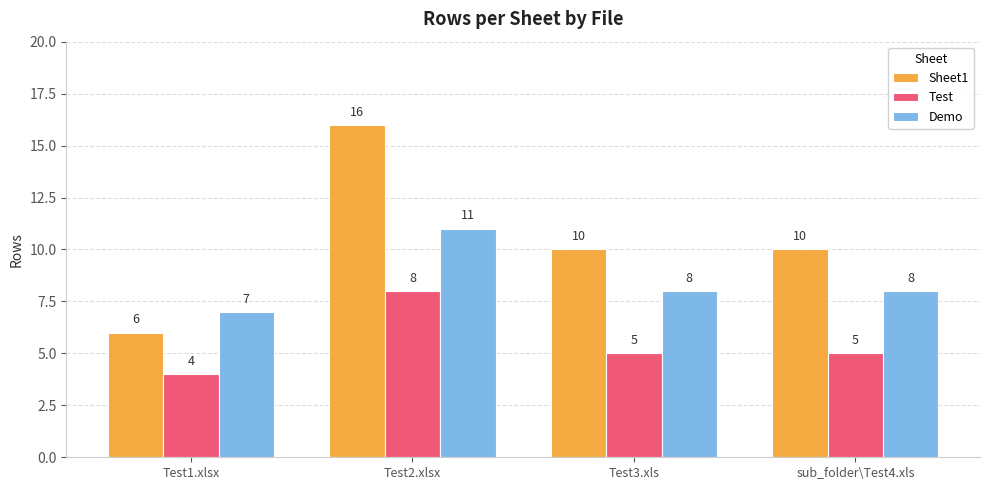

Are the bars grouped side by side (vs. stacked)?

Yes